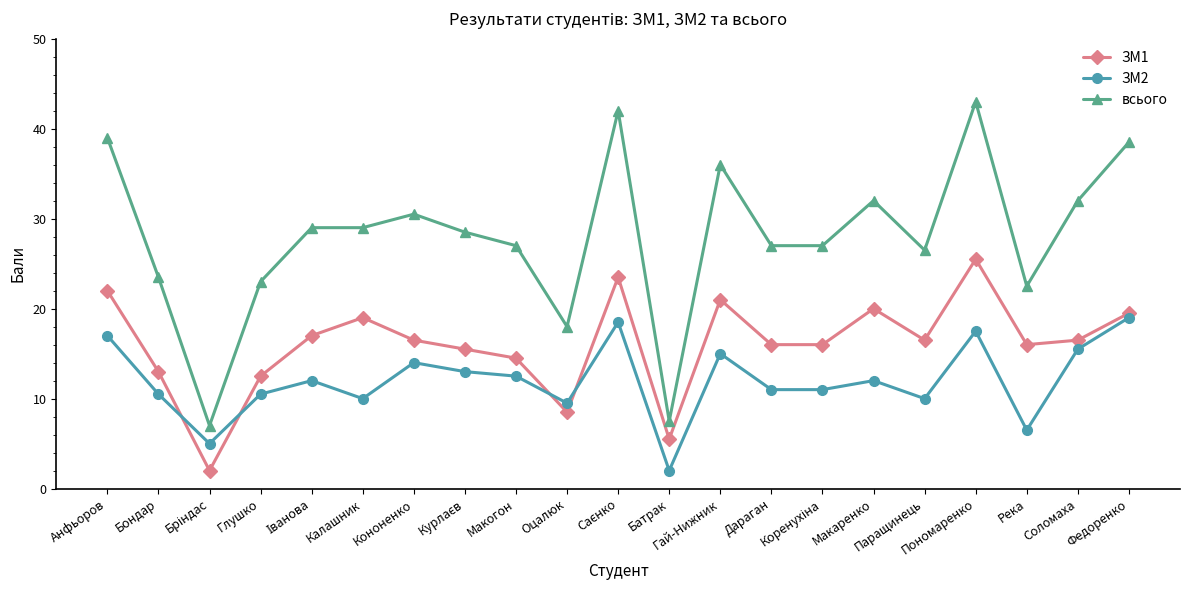

Is it true that ЗМ1 equals 22.0 at Анфьоров?

True